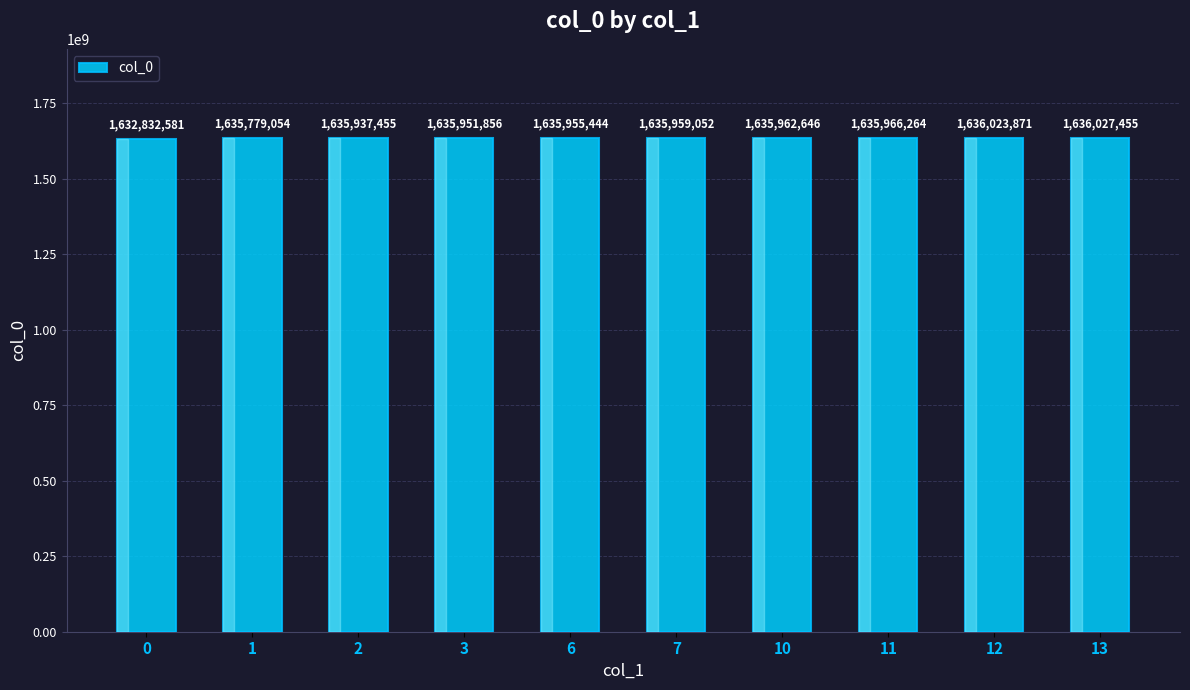

What is the change in value from 2 to 6?

+17989